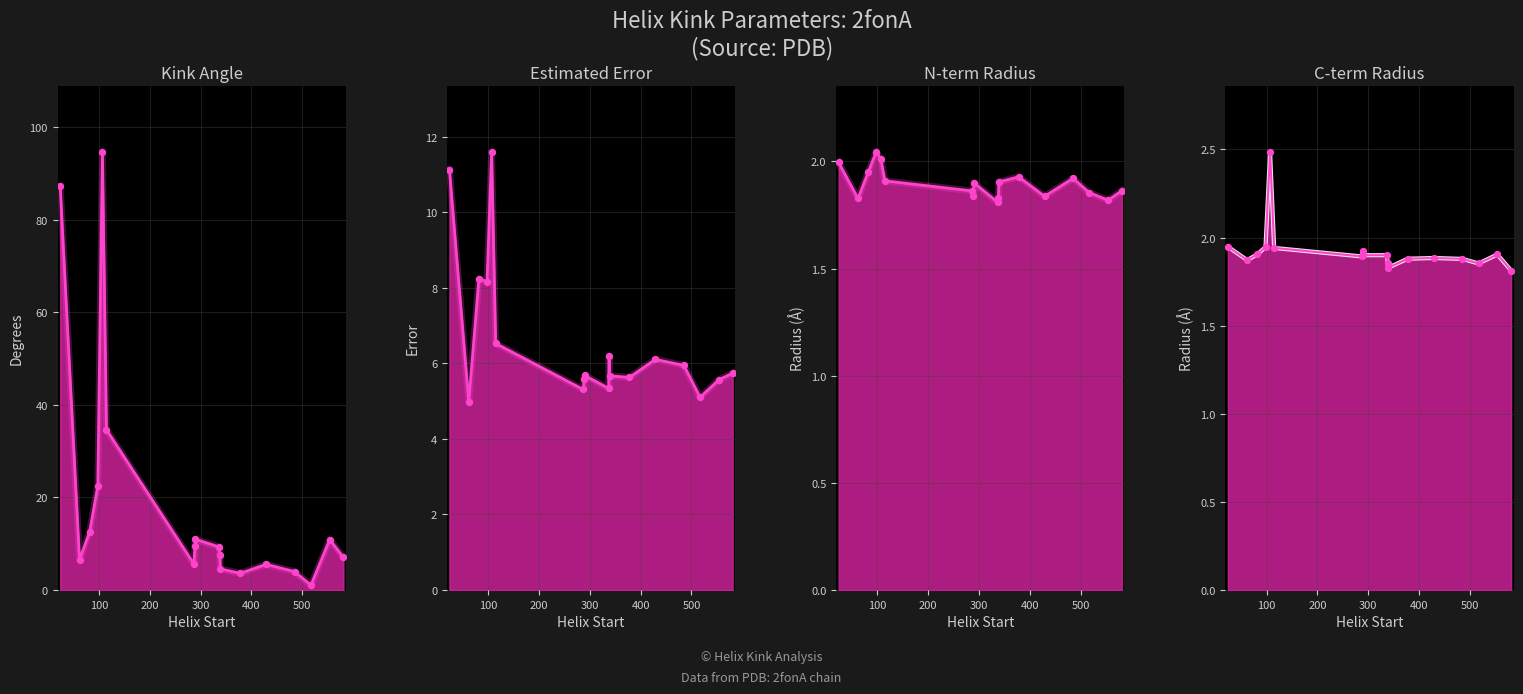

Which series reaches the maximum Y coordinate?

Kink_Angle_line